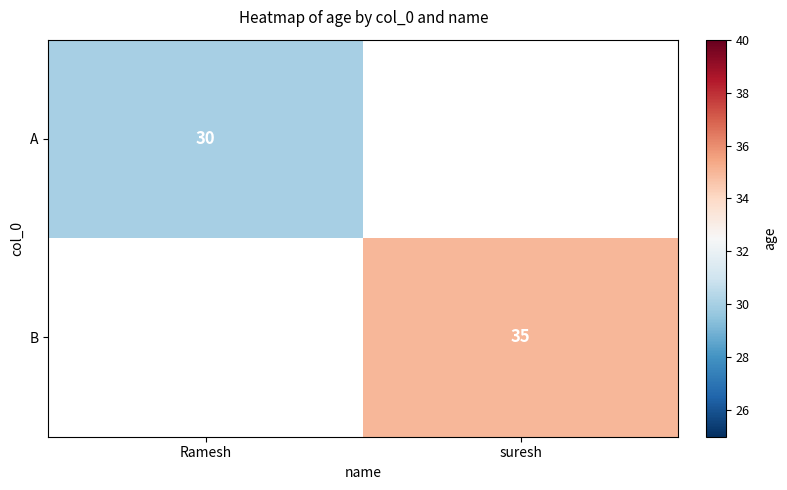

Is it true that B equals 17.7 at suresh?

False